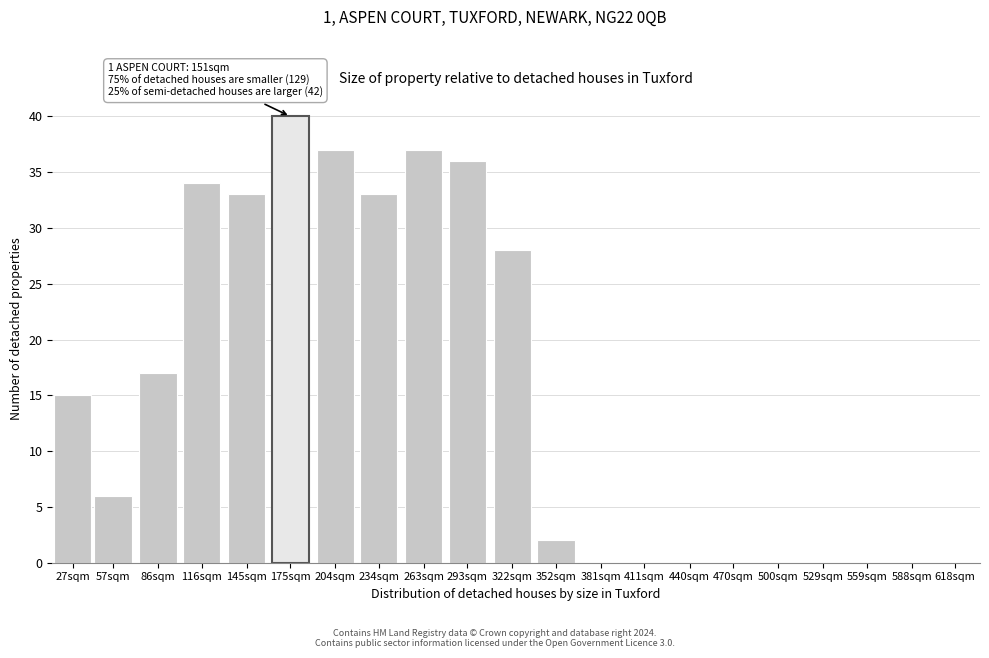

Reading left to right, extract all data points from this chart.

27sqm=15	57sqm=6	86sqm=17	116sqm=34	145sqm=33	175sqm=40	204sqm=37	234sqm=33	263sqm=37	293sqm=36	322sqm=28	352sqm=2	381sqm=0	411sqm=0	440sqm=0	470sqm=0	500sqm=0	529sqm=0	559sqm=0	588sqm=0	618sqm=0